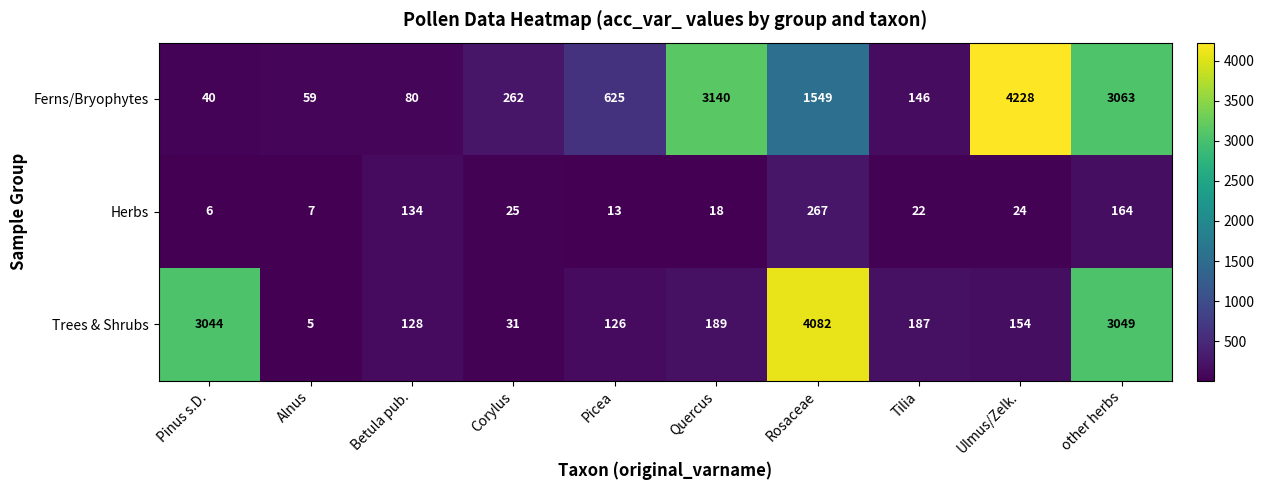

What is the difference between the Herbs values at other herbs and Corylus?

139